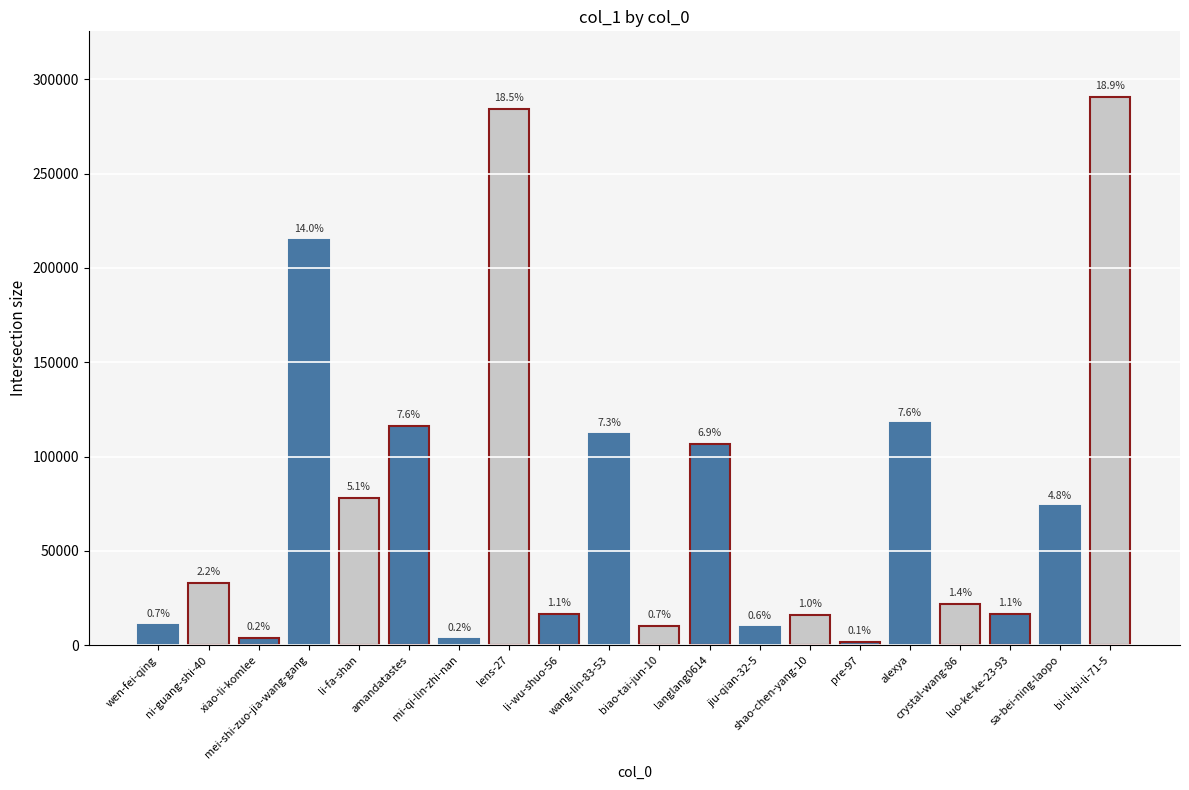

Does the chart contain any negative values?

No